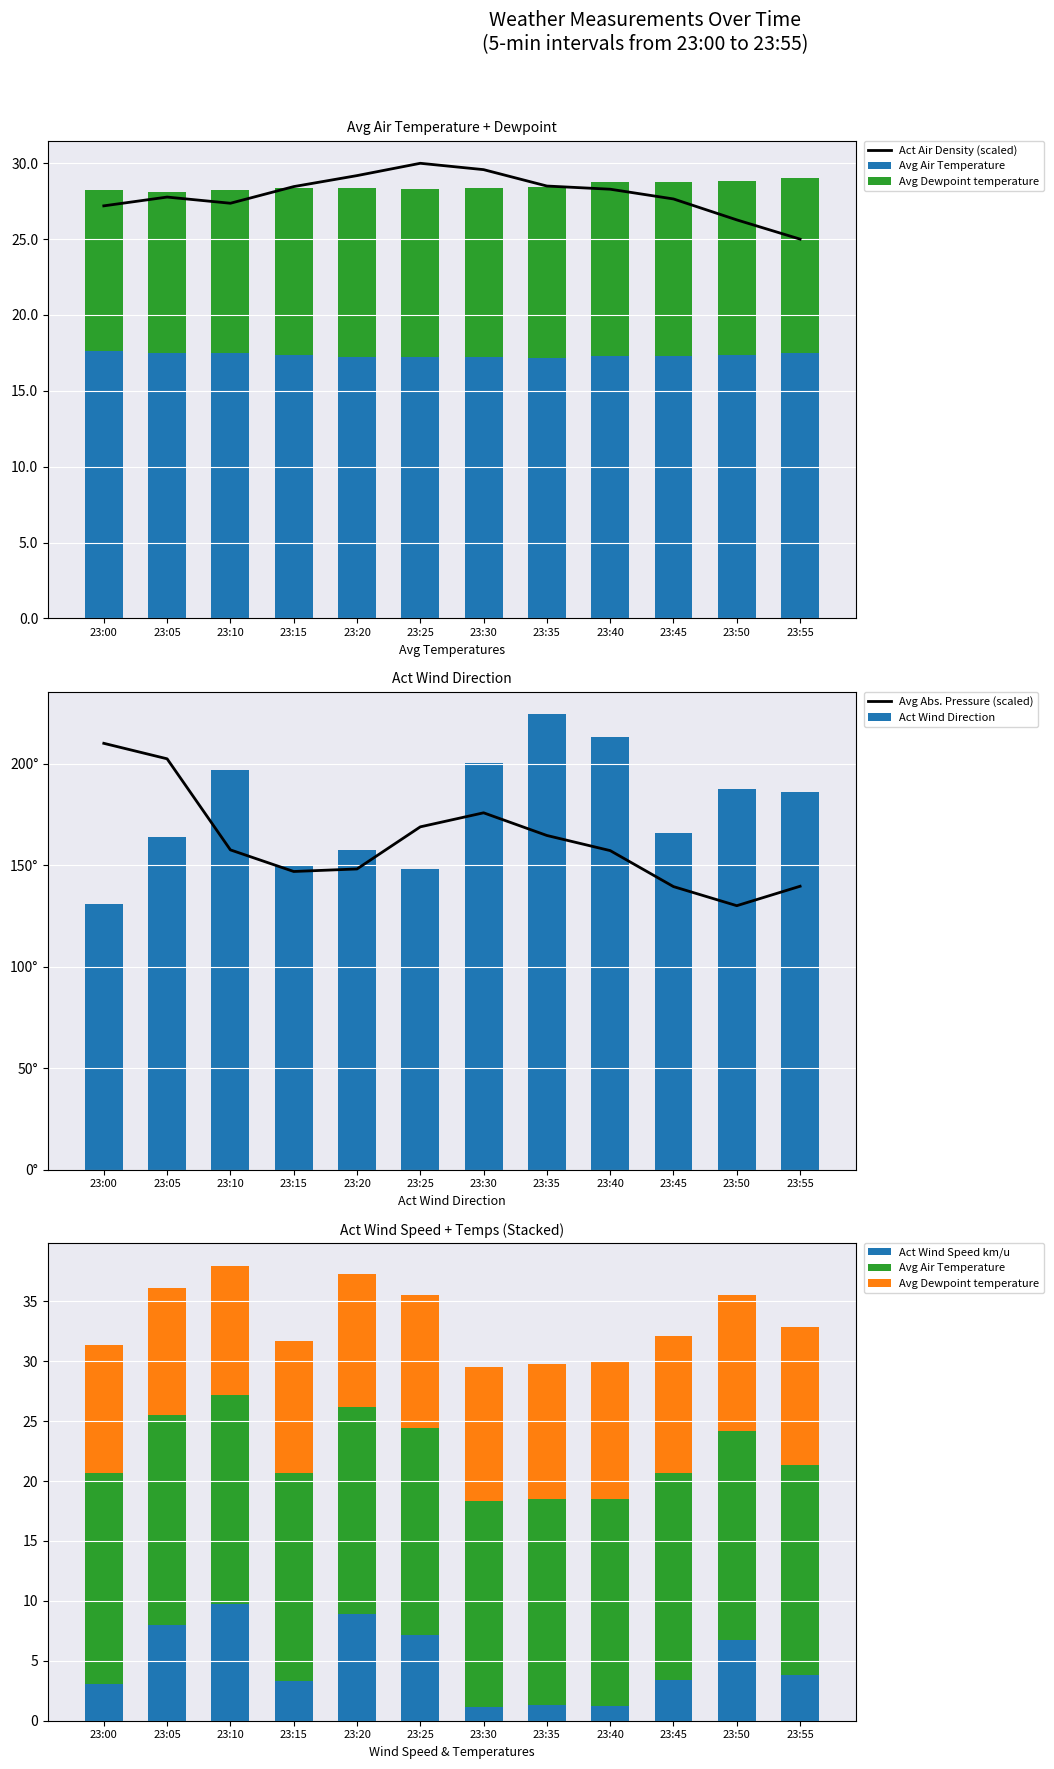

The Avg Abs. Pressure (scaled) series shows 168.8 at 23:25. True or false?

True